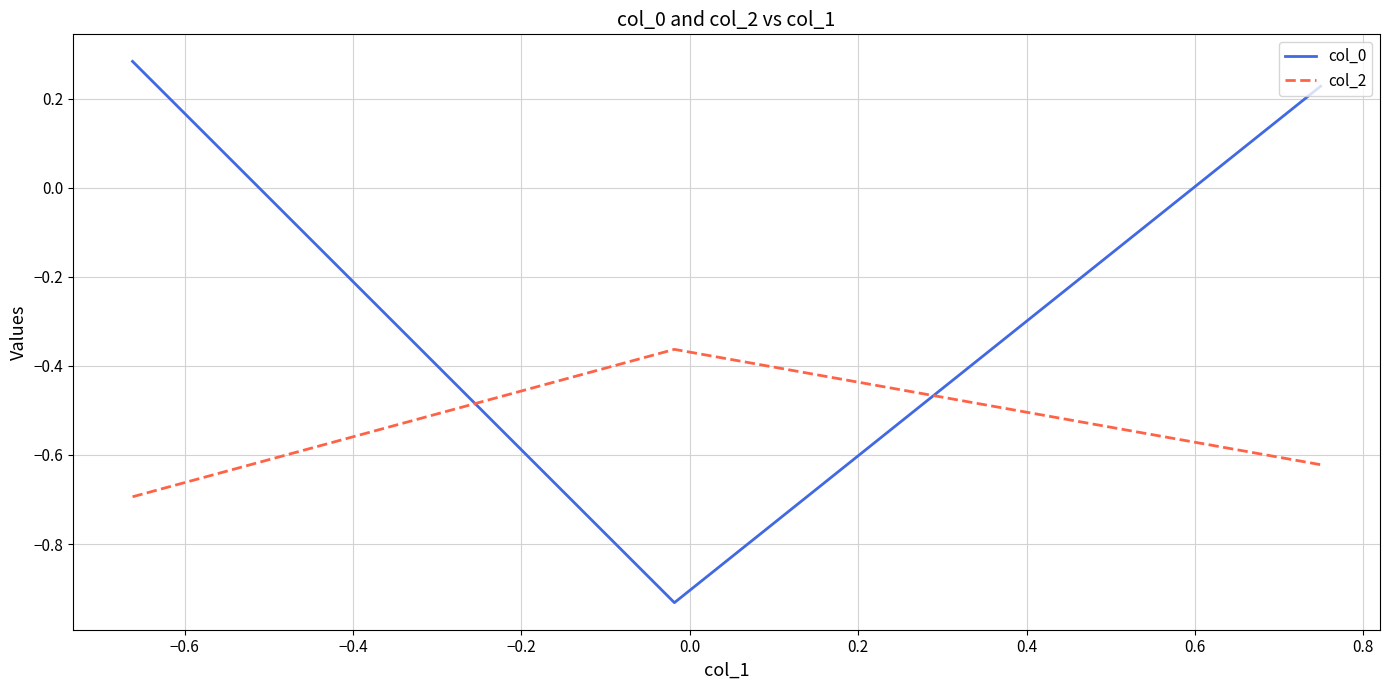

Rank the series by their average value, from highest to lowest.

col_0, col_2